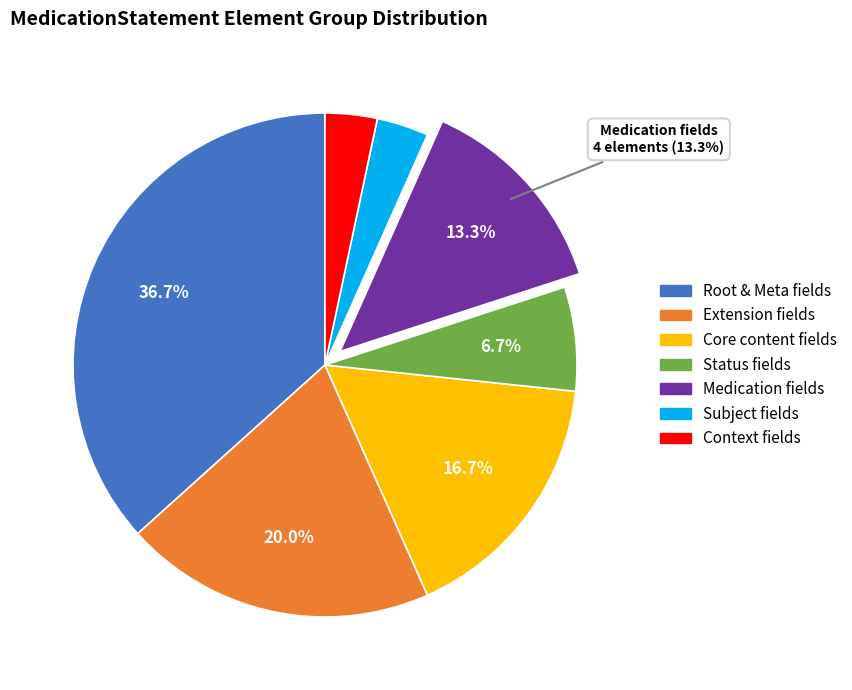

Does any single category account for the majority?

No